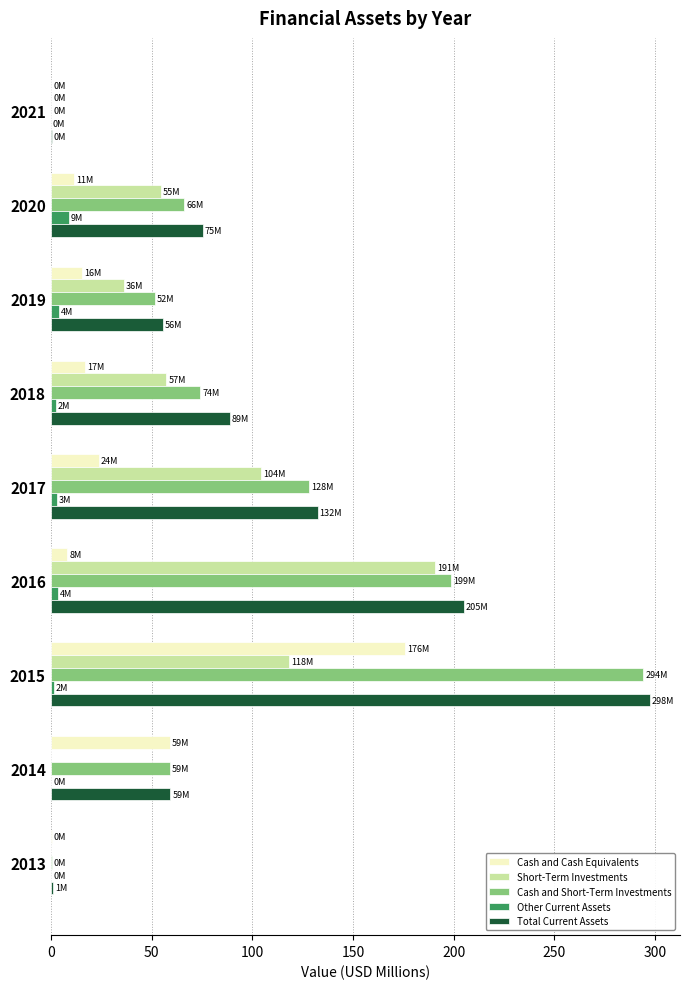

What is the sum of all Other Current Assets values?

23.6